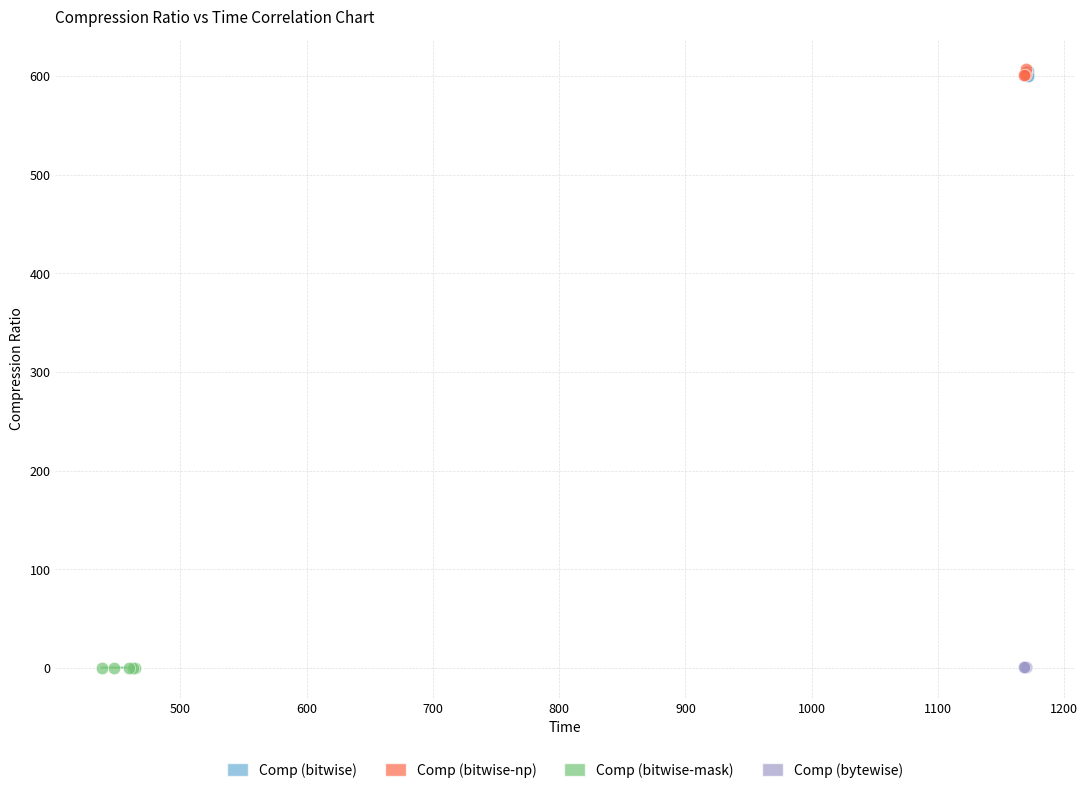

What are all the series names shown in the legend?

Comp (bitwise), Comp (bitwise-np), Comp (bitwise-mask), Comp (bytewise)